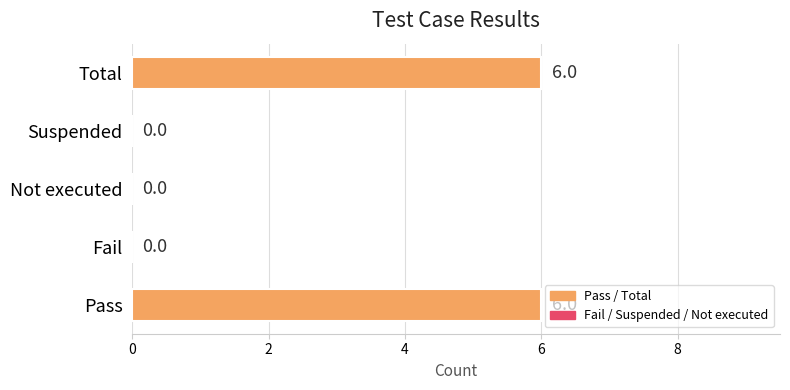

How many data points are above 0?

2